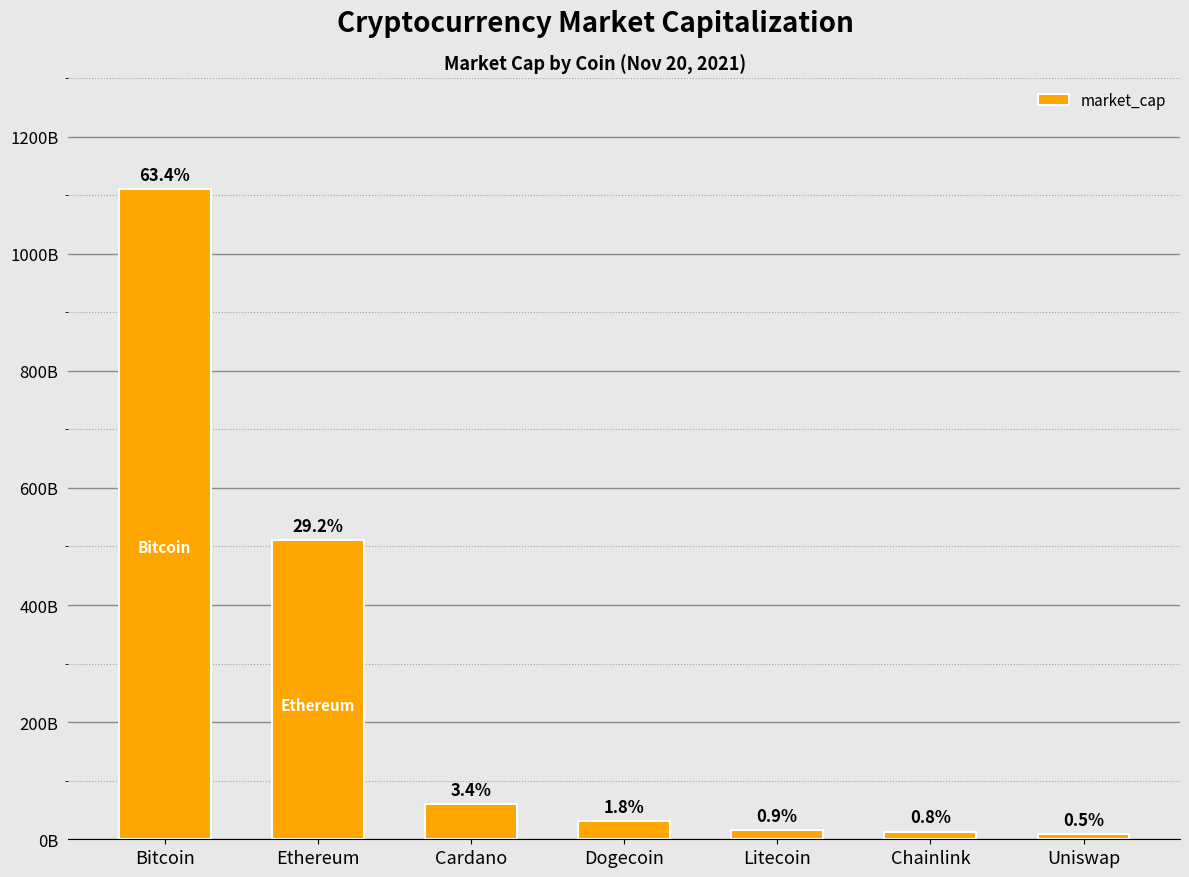

What is the label of the 4th bar from the left?

Dogecoin